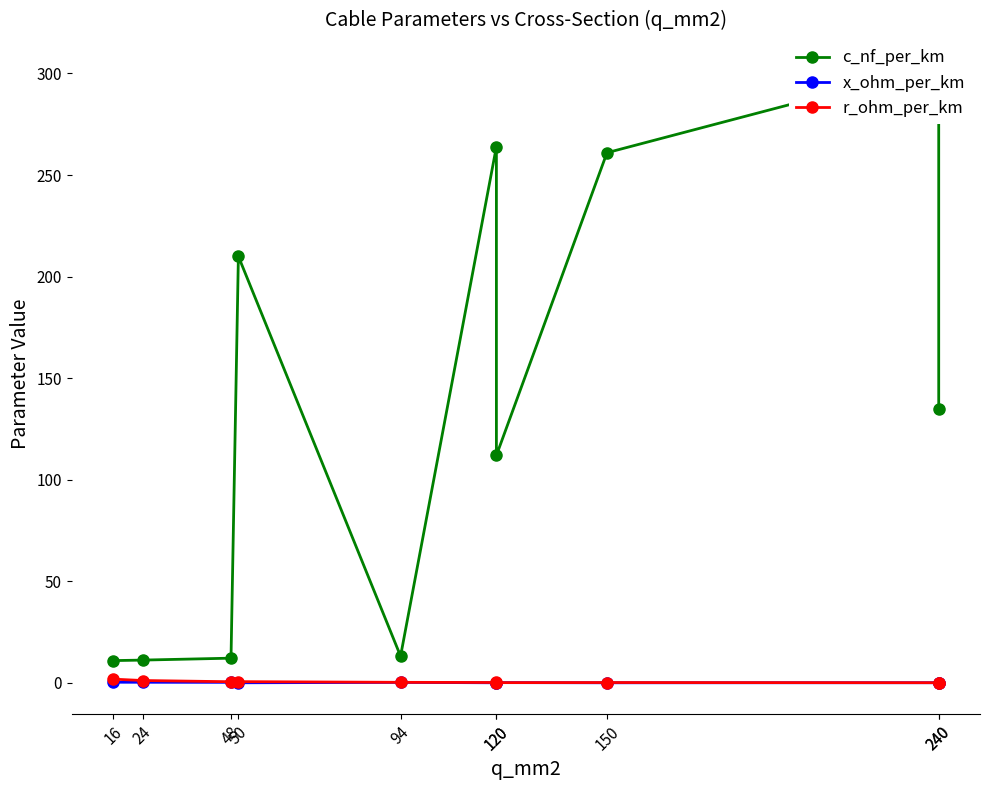

Which has a higher value, 16 or 120?

120